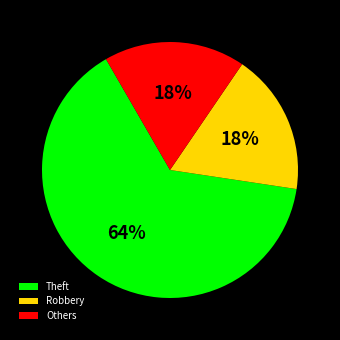

Which category has the biggest portion of the pie?

Theft